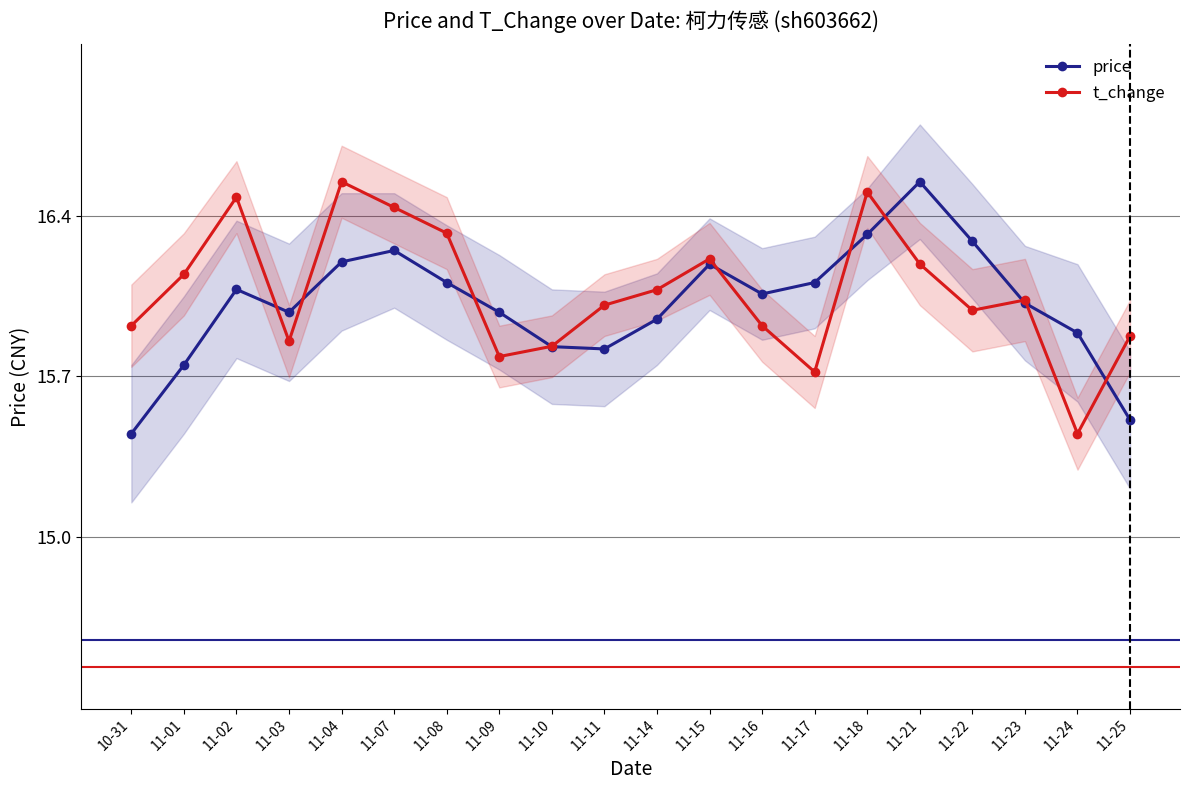

Reading left to right, transcribe all the data shown in this chart.

price: 10-31=15.4	11-01=15.8	11-02=16.1	11-03=16.0	11-04=16.2	11-07=16.2	11-08=16.1	11-09=16.0	11-10=15.8	11-11=15.8	11-14=15.9	11-15=16.2	11-16=16.1	11-17=16.1	11-18=16.3	11-21=16.6	11-22=16.3	11-23=16.0	11-24=15.9	11-25=15.5
t_change: 10-31=15.9	11-01=16.1	11-02=16.5	11-03=15.9	11-04=16.6	11-07=16.4	11-08=16.3	11-09=15.8	11-10=15.8	11-11=16.0	11-14=16.1	11-15=16.2	11-16=15.9	11-17=15.7	11-18=16.5	11-21=16.2	11-22=16.0	11-23=16.0	11-24=15.4	11-25=15.9